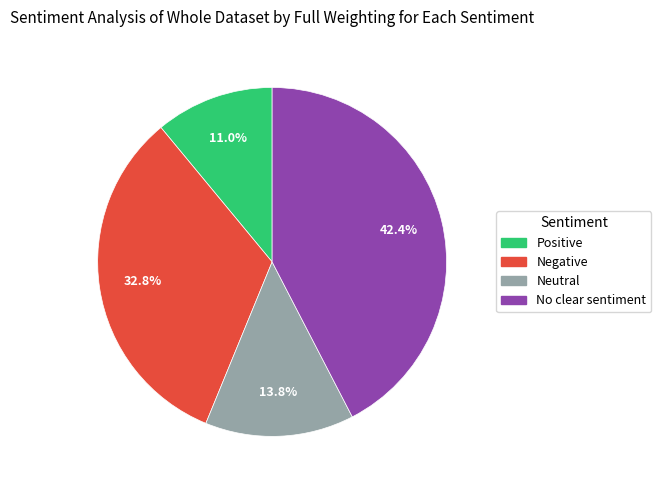

Which category has the smallest portion of the pie?

Positive